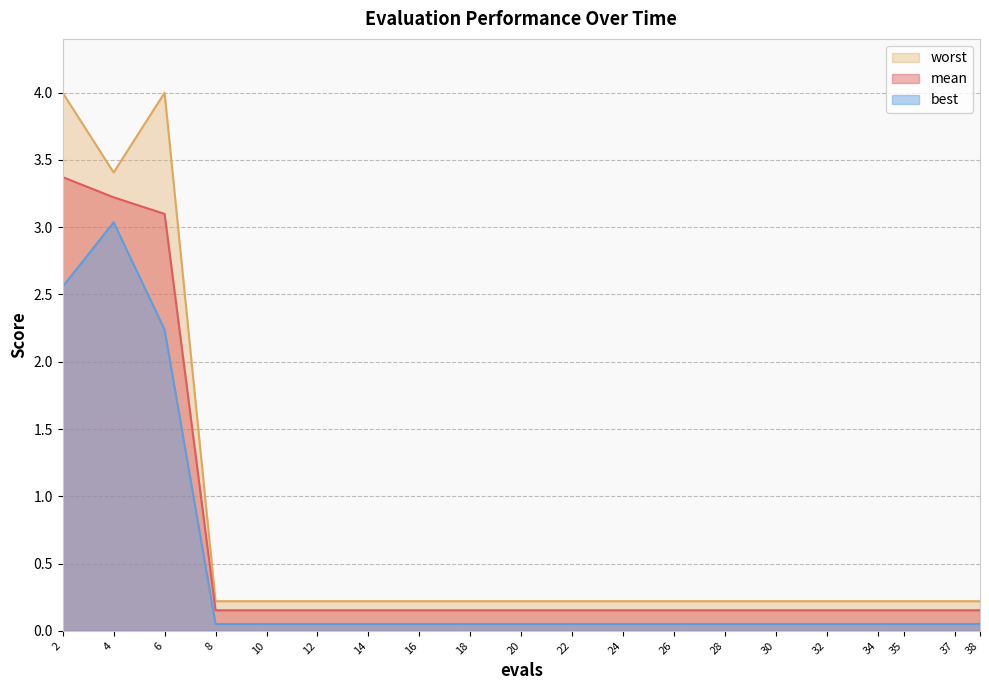

True or false: mean and worst cross at least once.

False